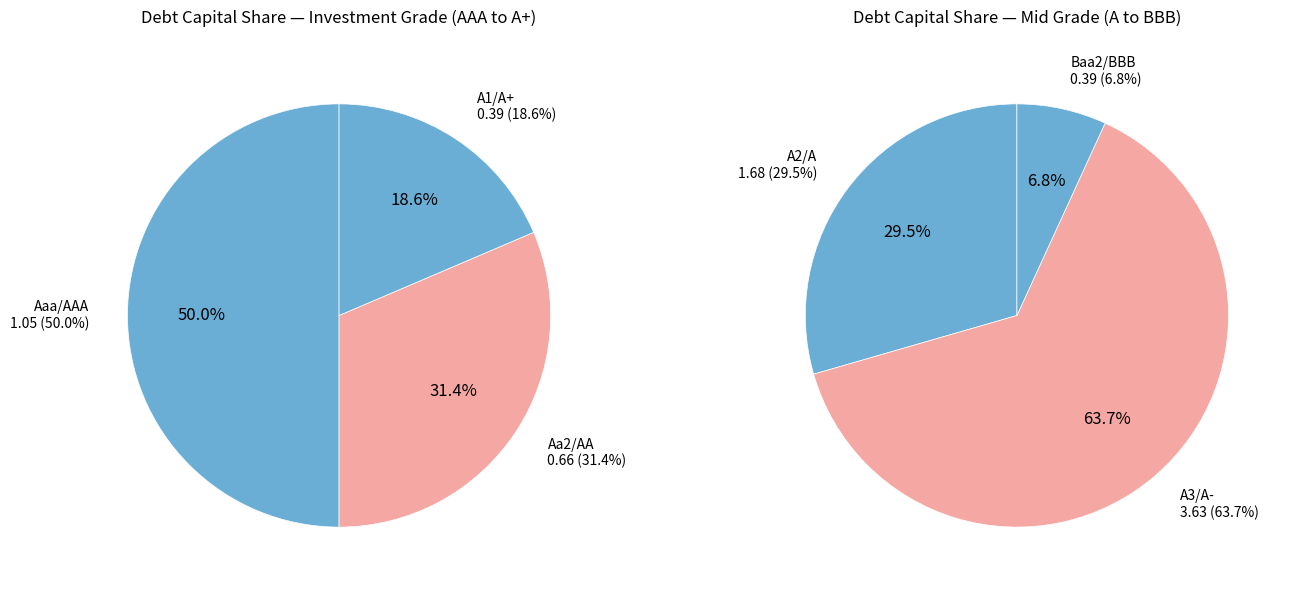

Which has a higher value, A1/A+ or Baa2/BBB?

A1/A+